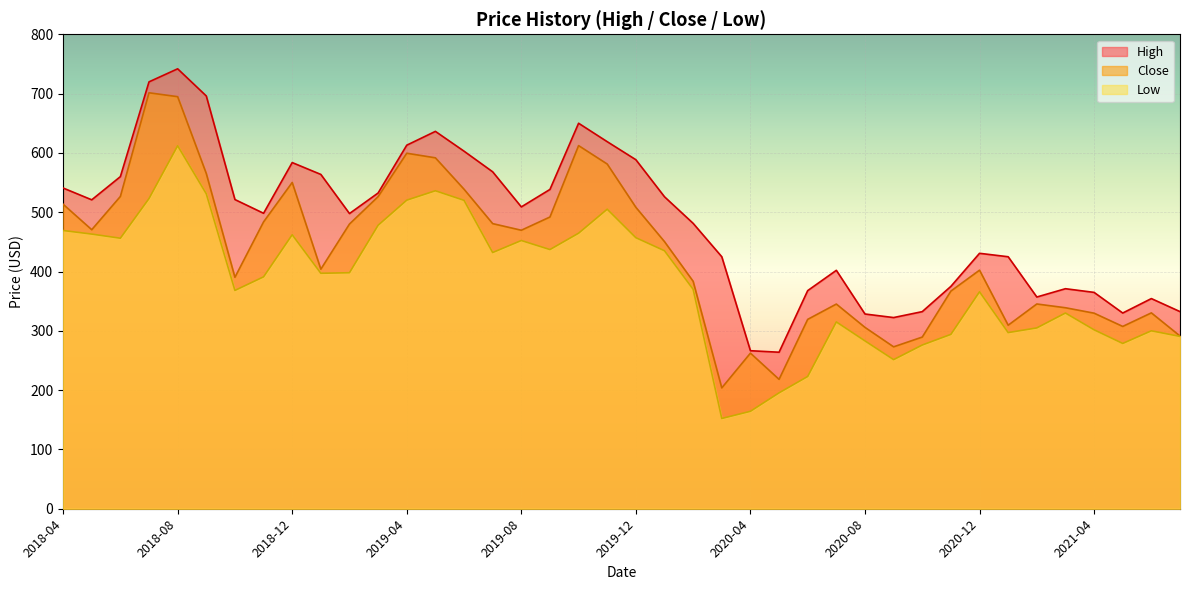

At which category does Low reach its first local valley?

2018-06